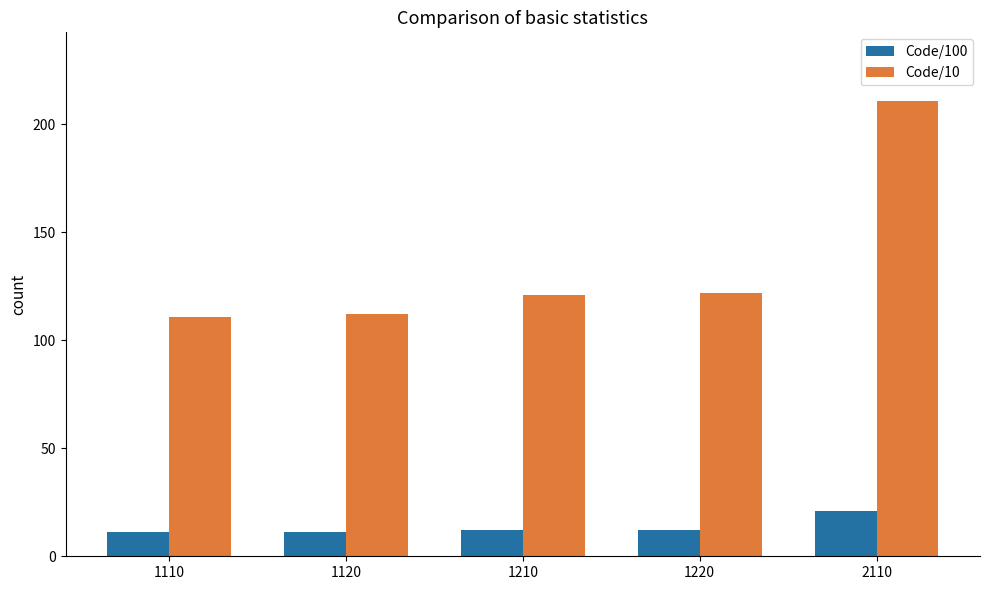

What is the value of the Code/100 bar at the 3rd from the left?

12.1